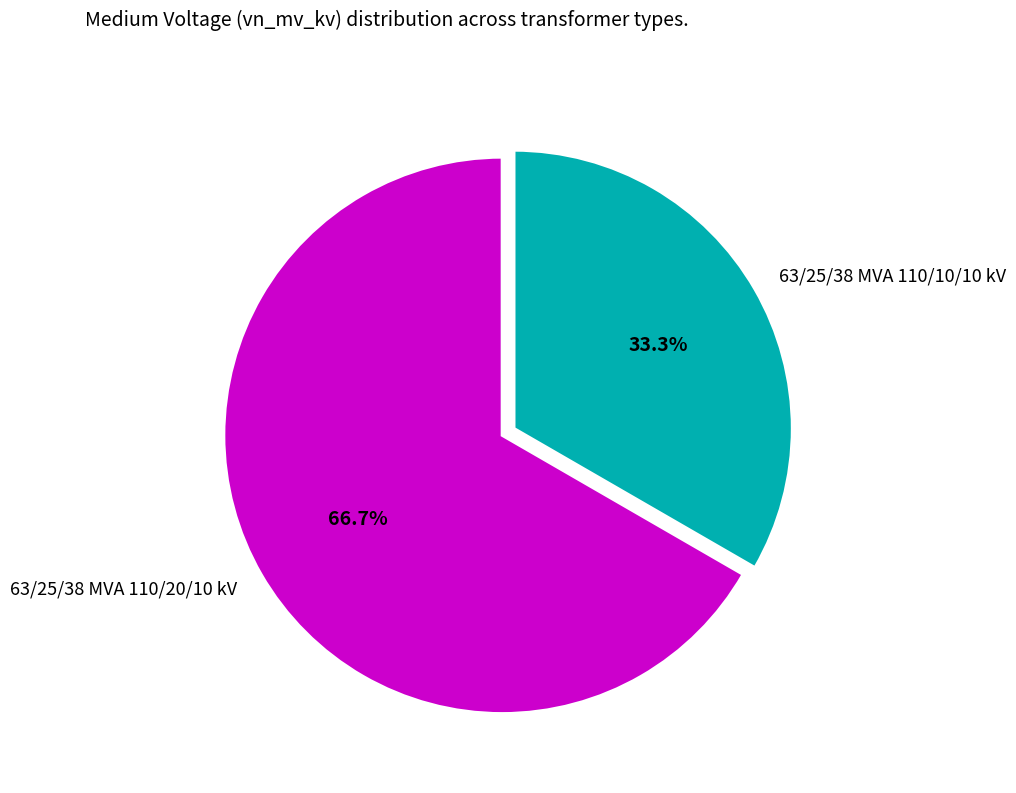

Is 63/25/38 MVA 110/20/10 kV the majority of the pie?

Yes